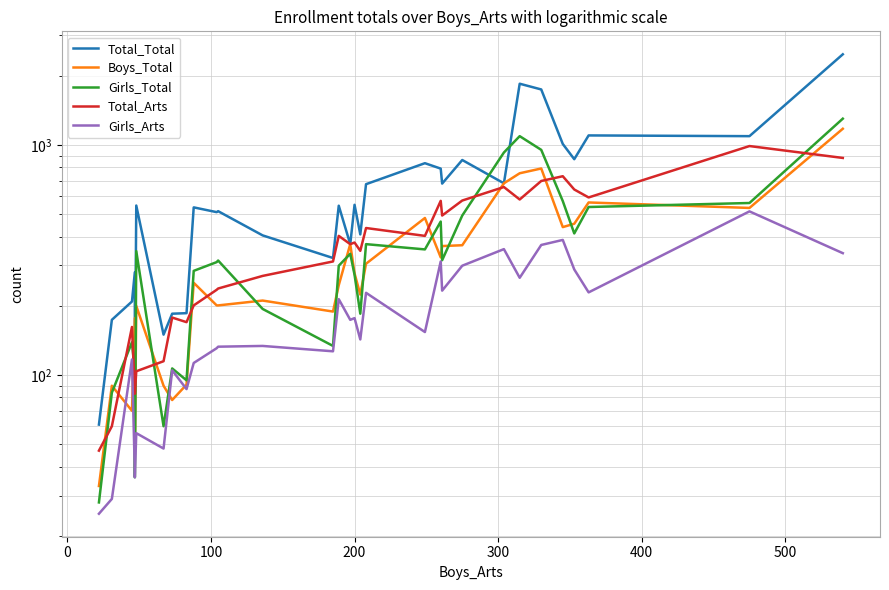

In Total_Total, how many points are higher than both neighbors (excluding endpoints)?

10